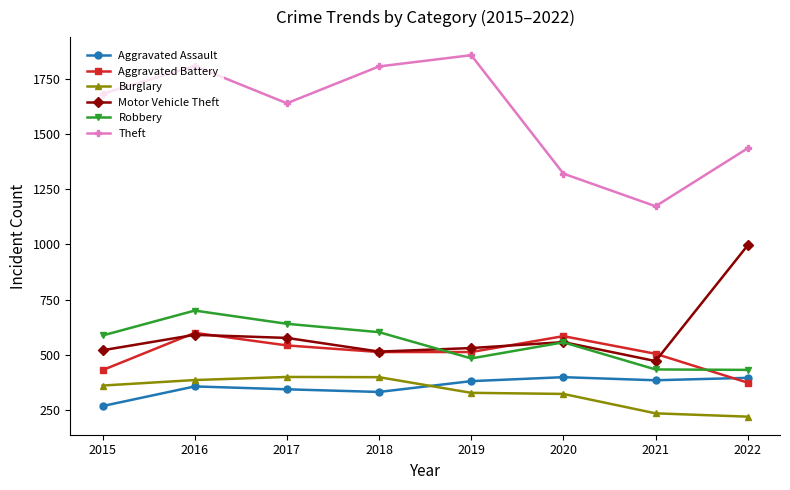

The value of Robbery at 2020 is 556. True or false?

True